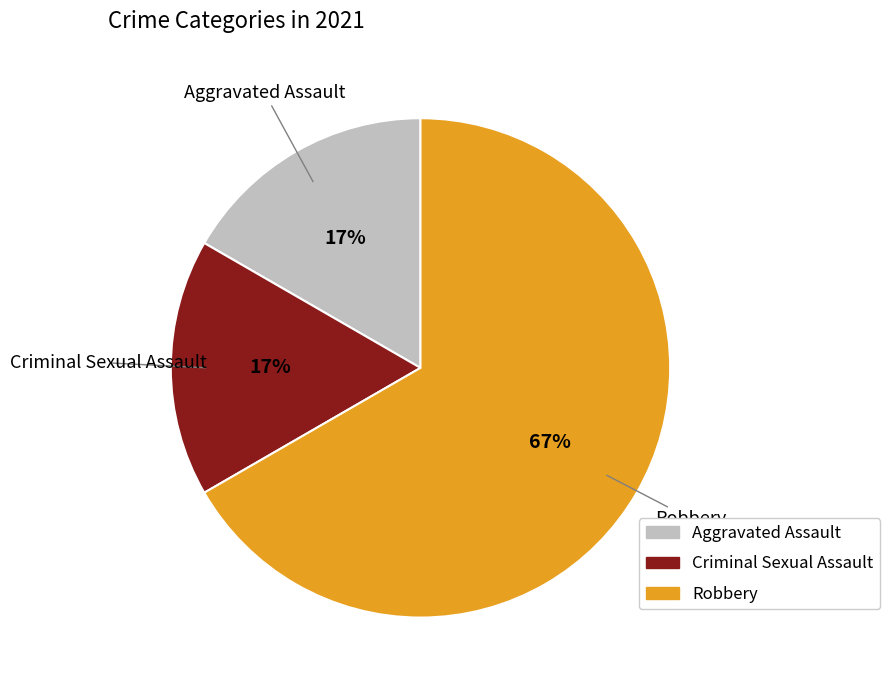

Is there any slice that represents more than half of the pie?

Yes